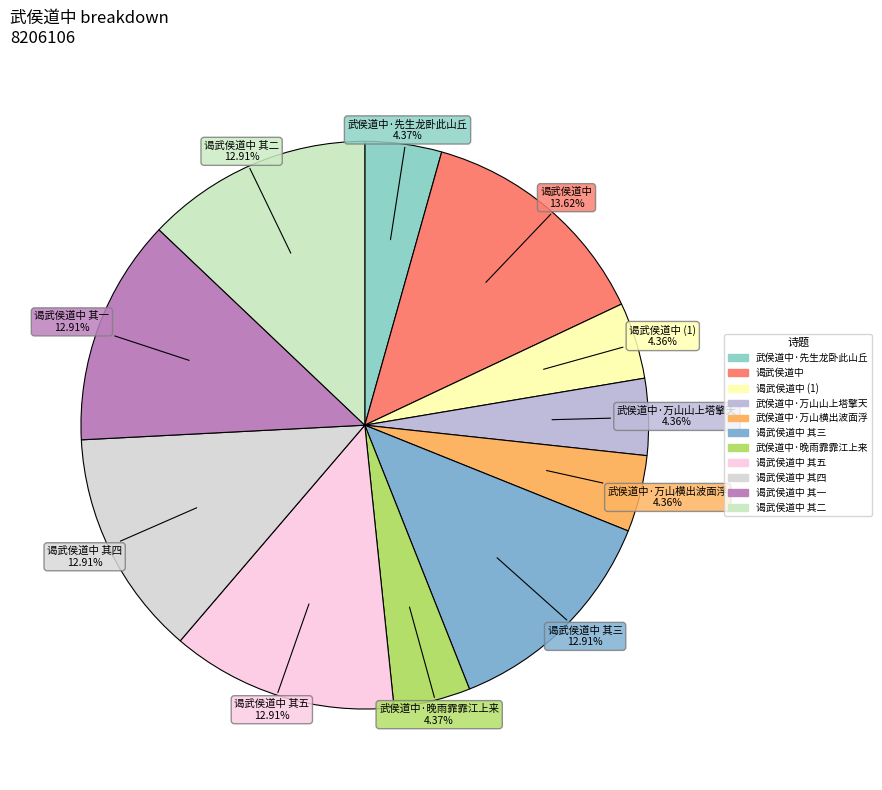

How many segments does this pie chart have?

11